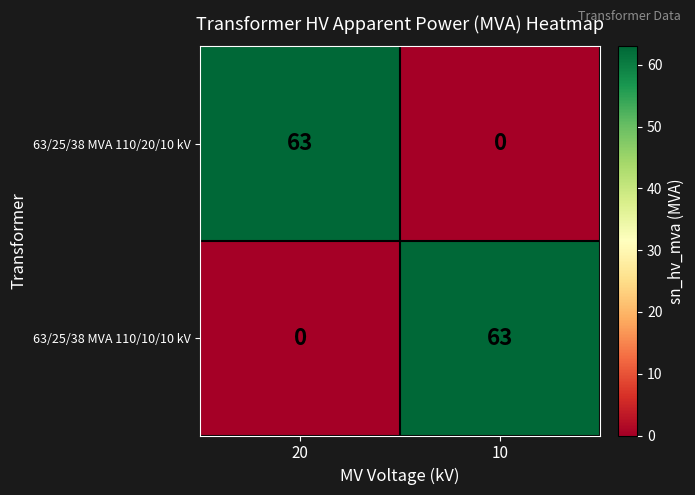

Read the 63/25/38 MVA 110/20/10 kV value at 20, to the nearest 10.

60